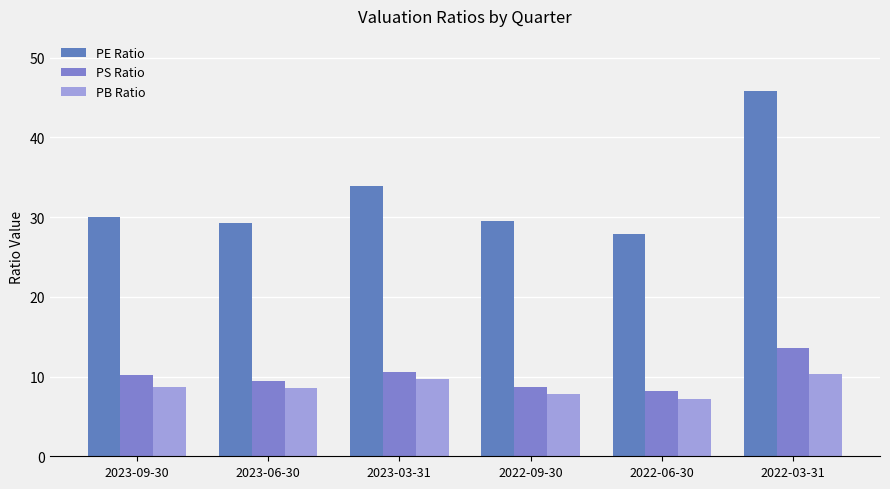

How many bars are there in each group?

3